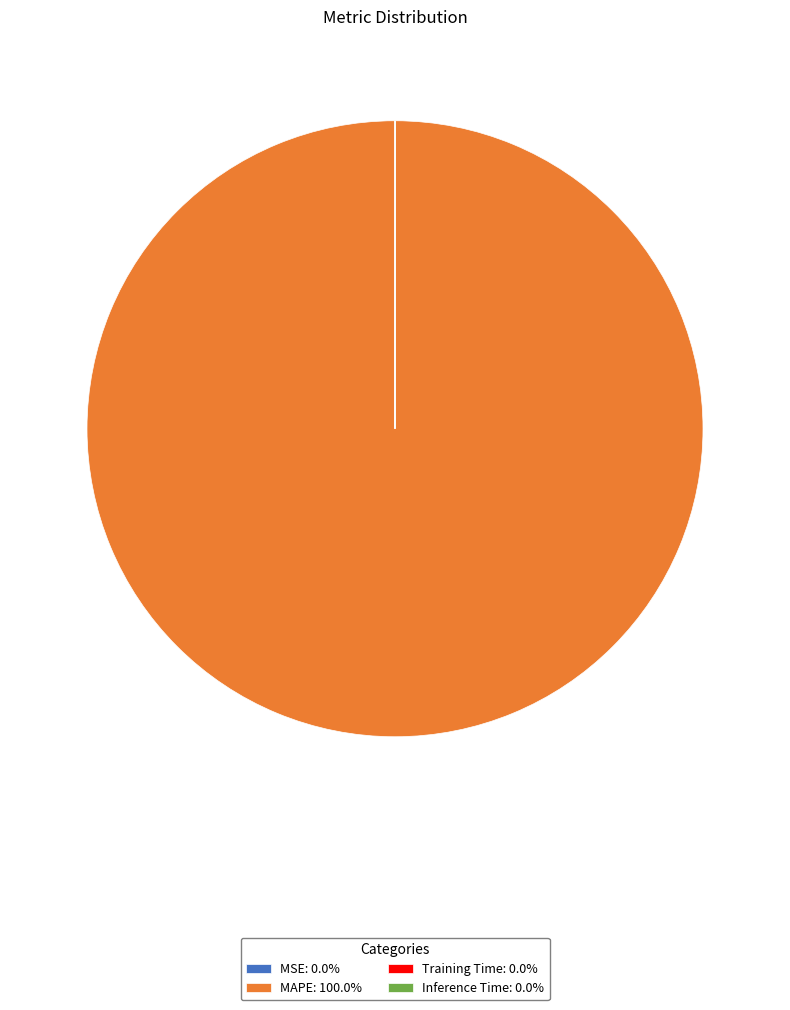

Does MAPE: 100.0% represent more than half of the total?

Yes